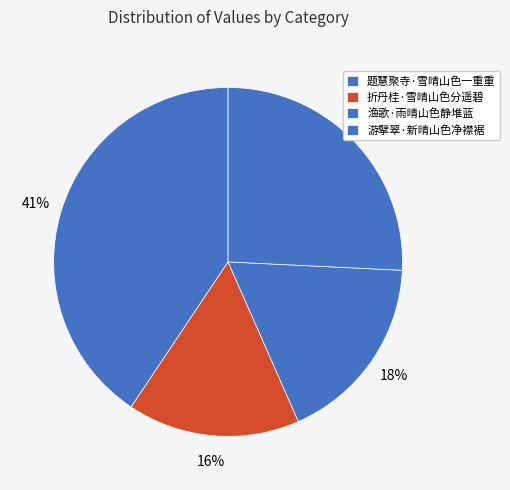

Rank the categories by value from highest to lowest.

题慧聚寺·雪晴山色一重重, 游擘翠·新晴山色净襟裾, 渔歌·雨晴山色静堆蓝, 折丹桂·雪晴山色分遥碧